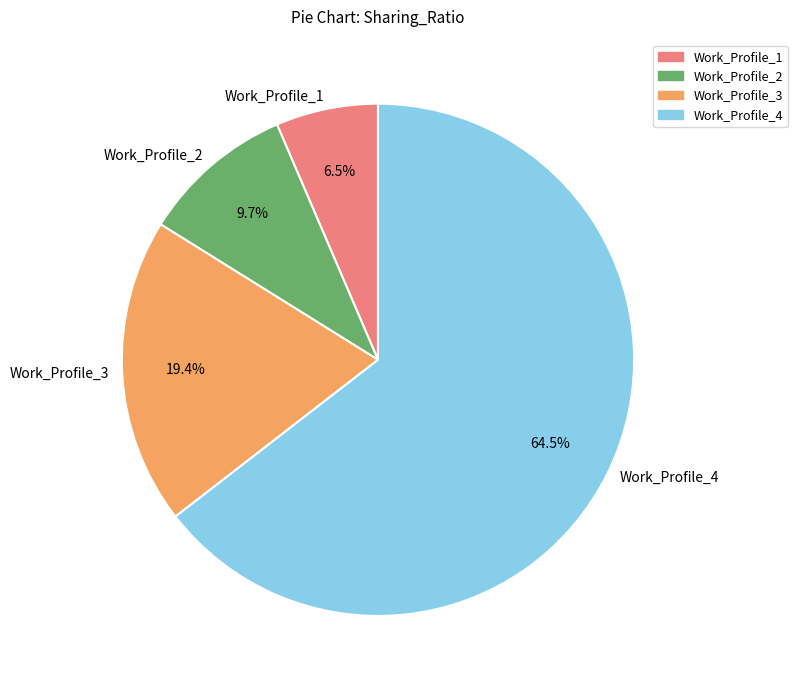

Do Work_Profile_4 and Work_Profile_1 together represent more than half of the pie?

Yes